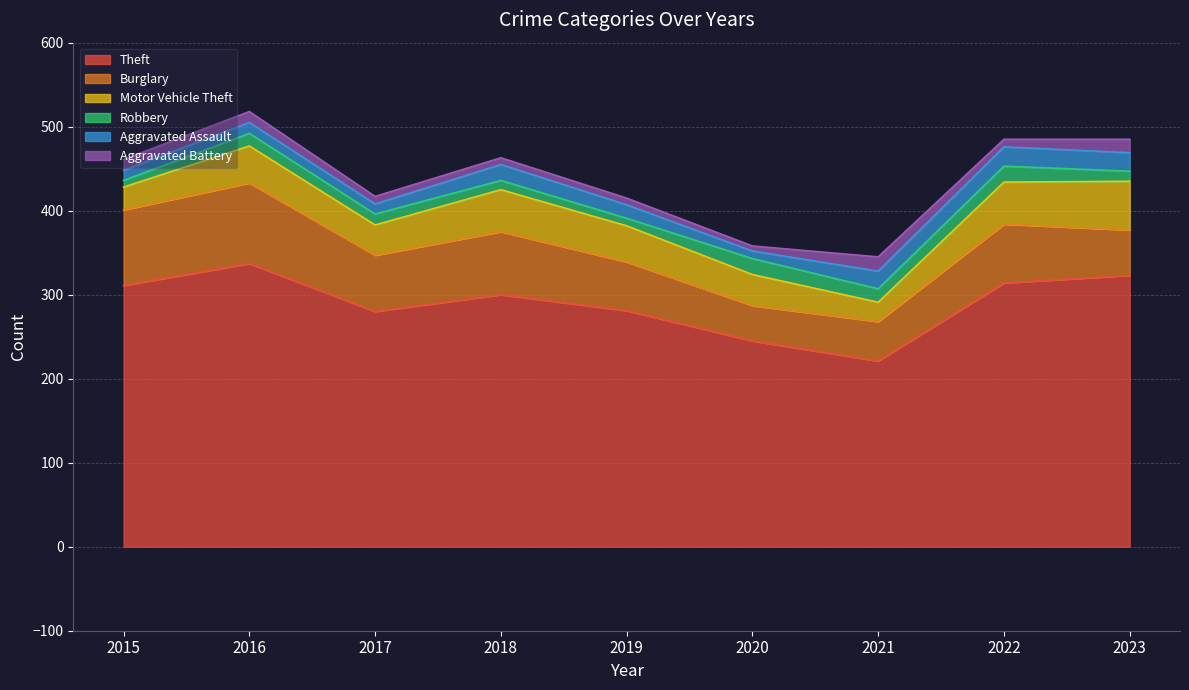

What is the value of the Robbery point at the 4th from the left?

11